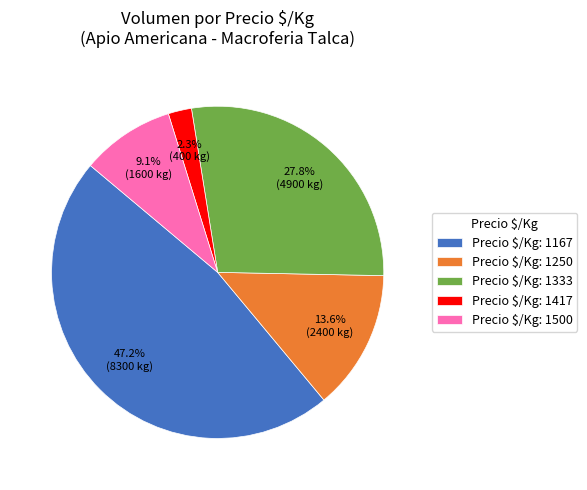

How many segments does this pie chart have?

5